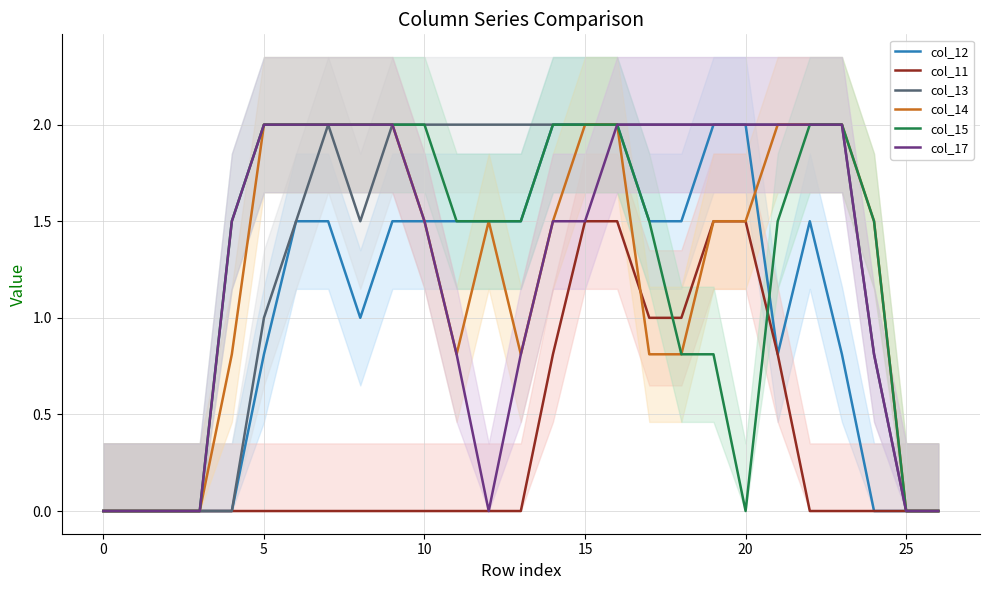

What is the difference between the col_11 values at 16 and 24?

1.5